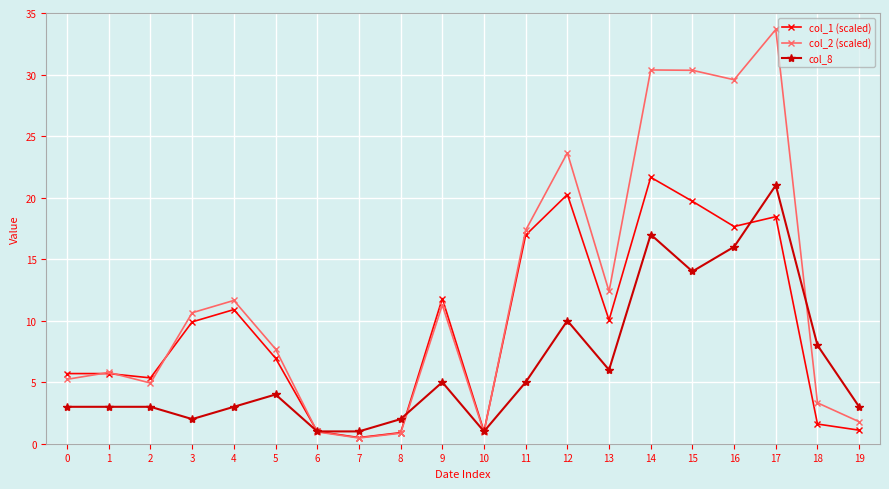

Count the number of data series in this chart.

3